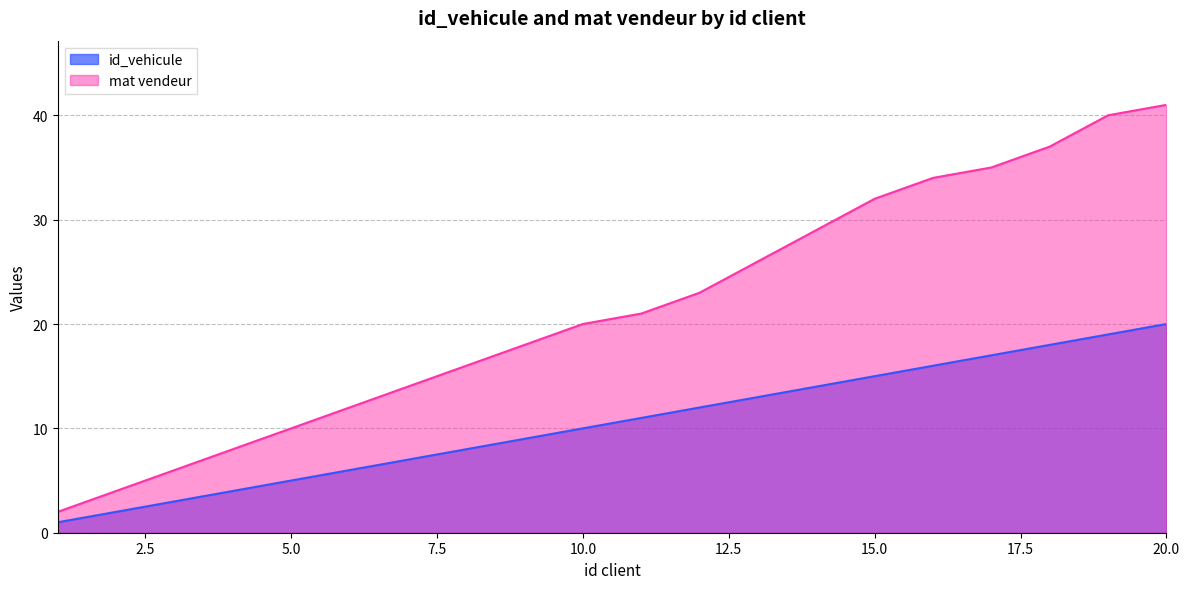

At which label is id_vehicule closest to 10?

10.0